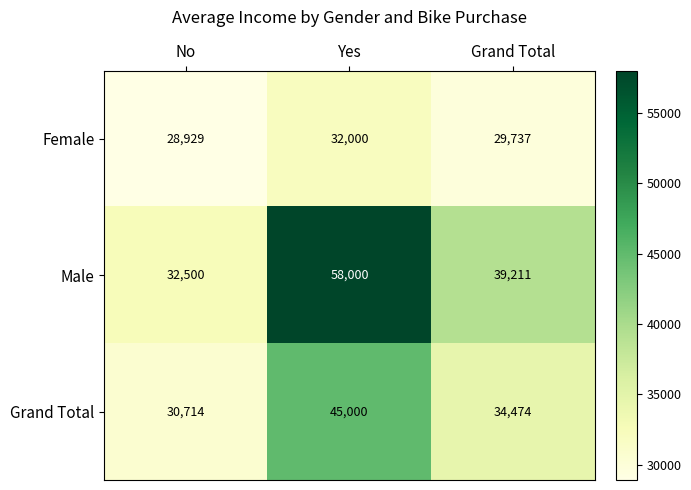

The Male series shows 101415 at Yes. True or false?

False